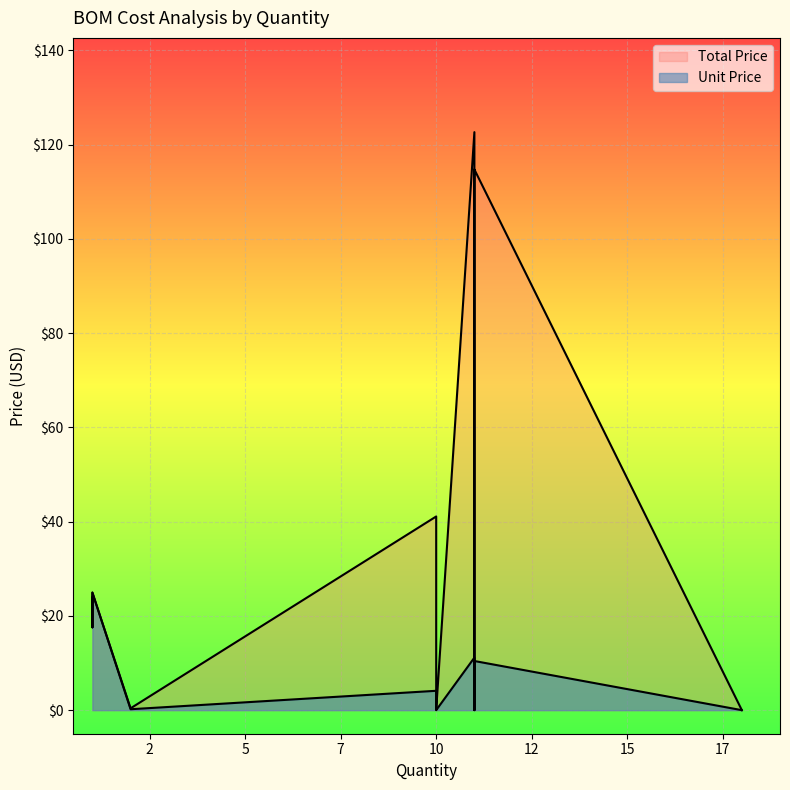

Is the value of Total Price at 10 greater than the value of Unit Price at 10?

Yes